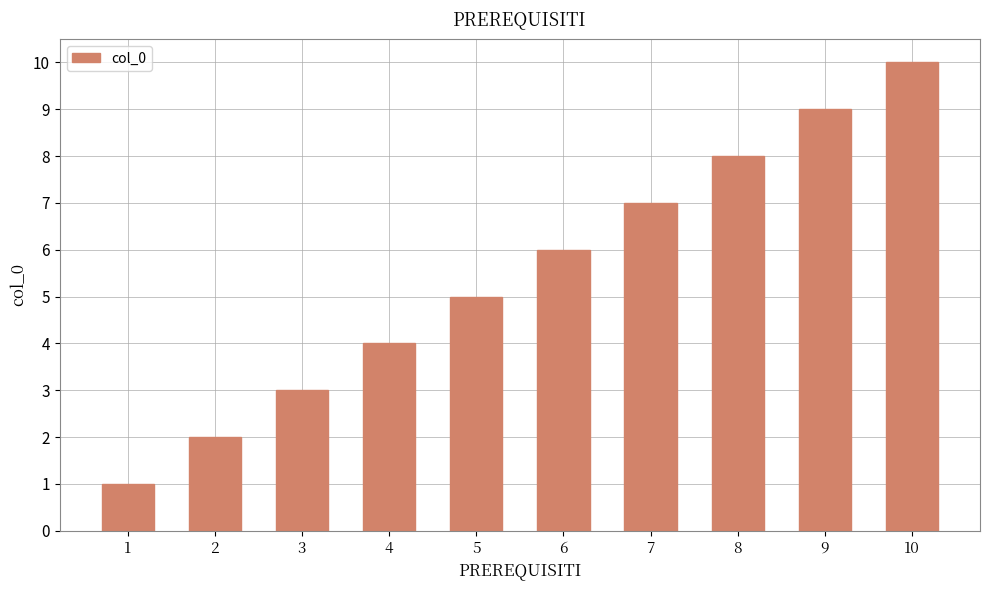

How many bars are there in total?

10